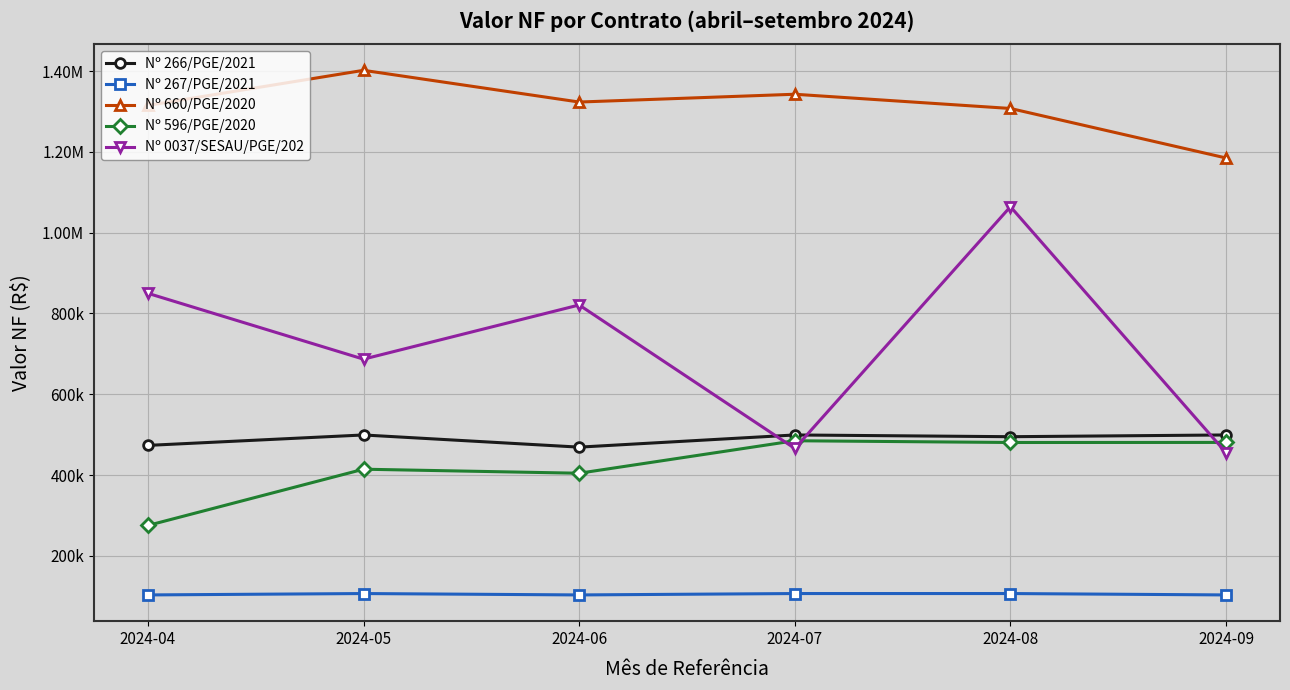

Does the chart display data point markers on the line(s)?

Yes